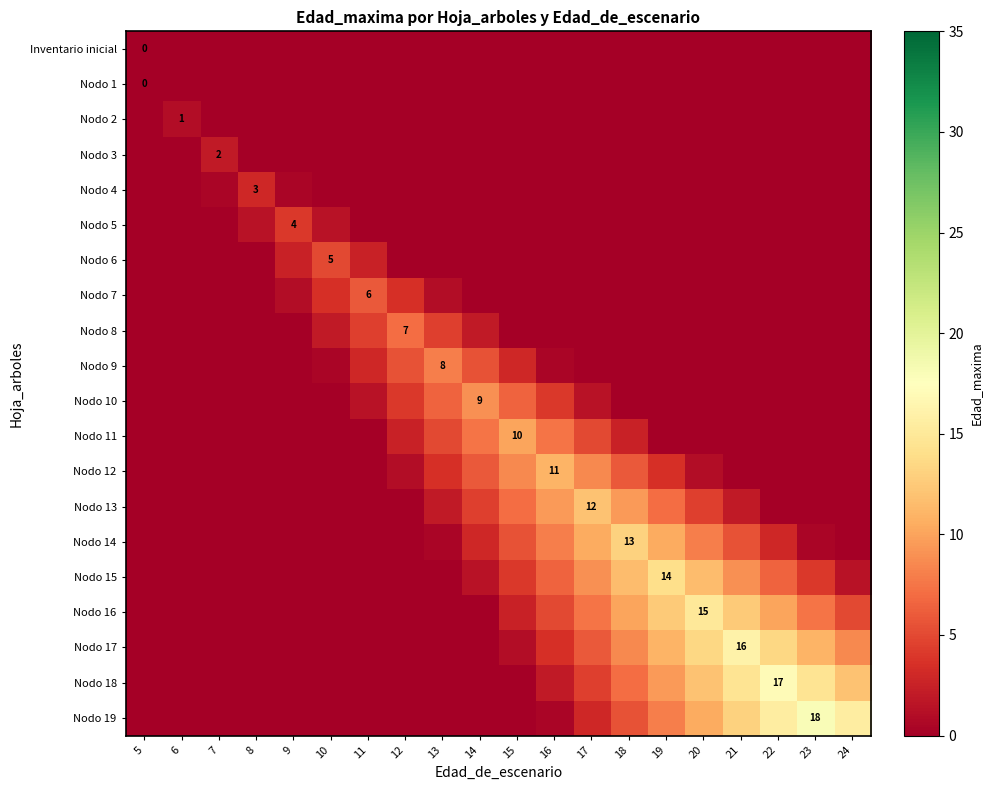

Is it true that Nodo 11 equals 4.4 at 15?

False